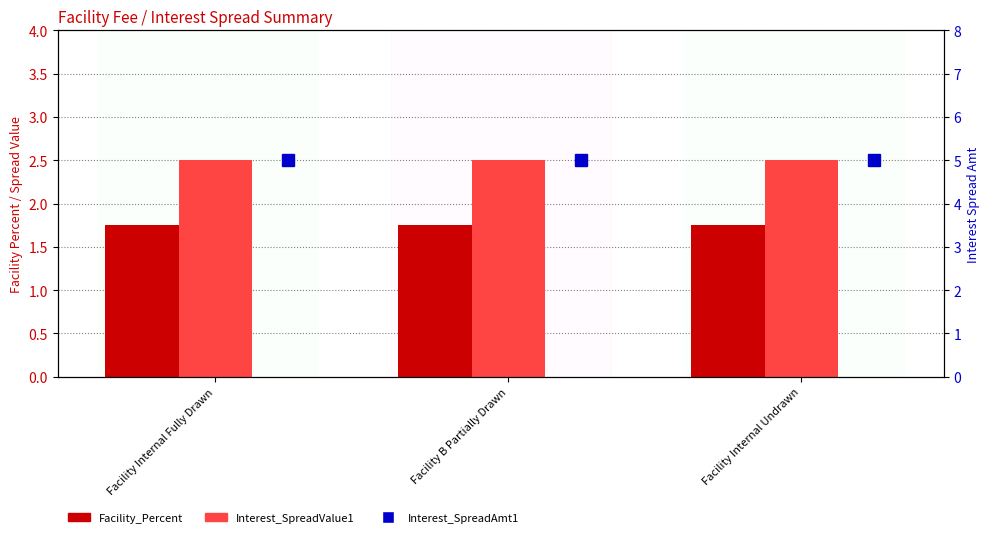

At which category is the sum across all series the highest?

Facility Internal Fully Drawn